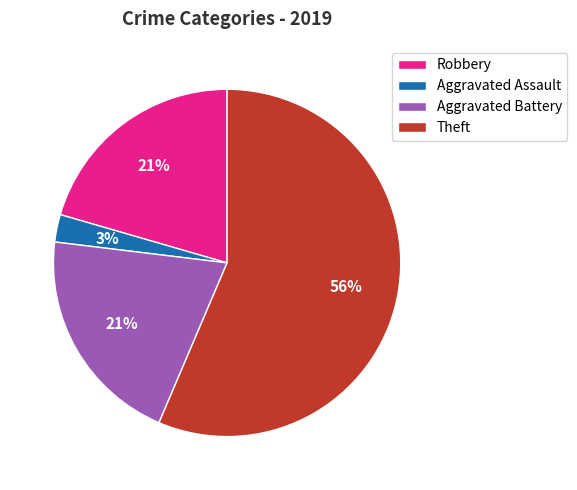

Do Theft and Robbery together represent more than half of the pie?

Yes